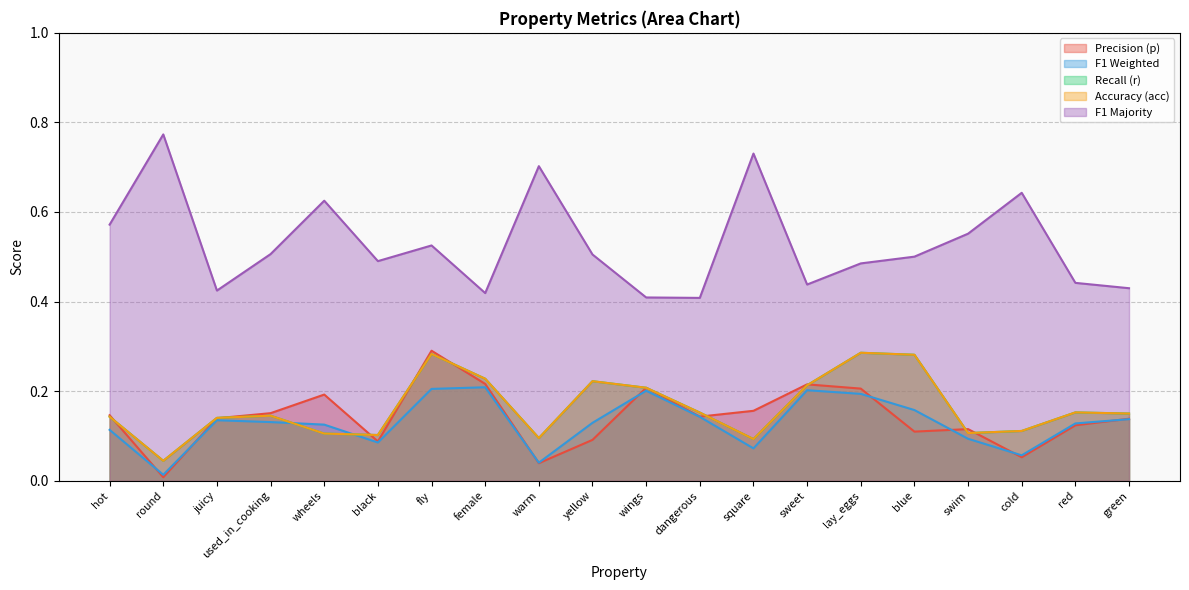

True or false: r has more than 0 points higher than both neighbors.

True